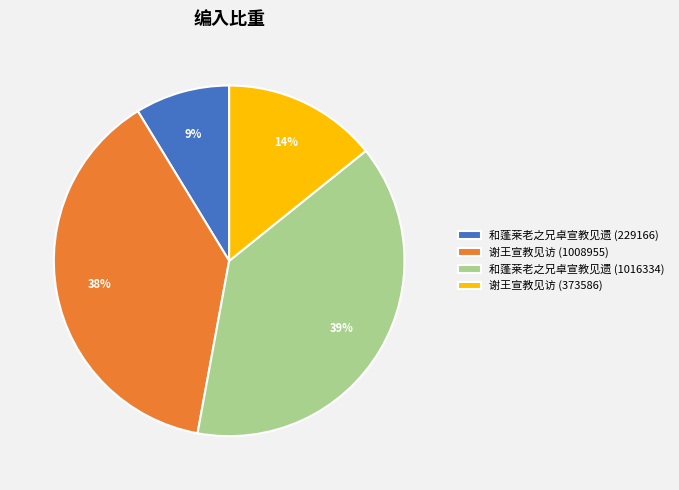

To the nearest percent, what is the average slice percentage?

25%